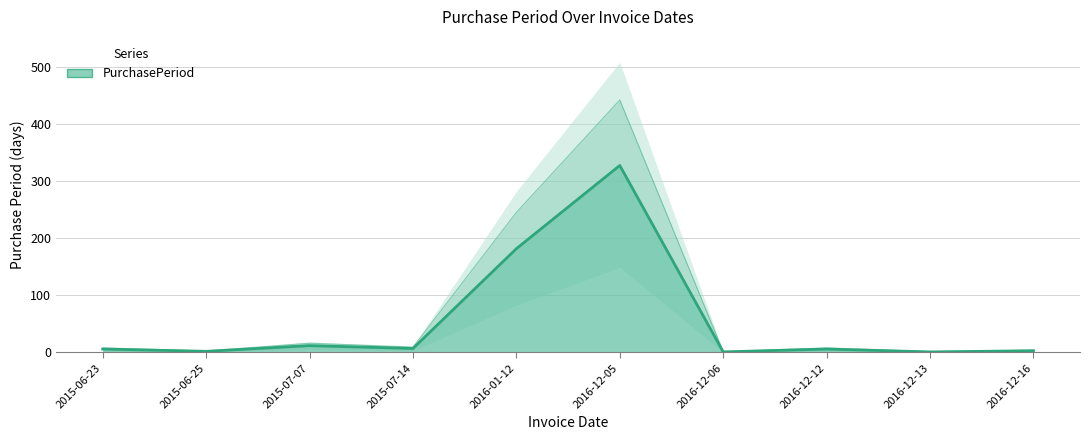

Rank the categories by value from highest to lowest.

2016-12-05, 2016-01-12, 2015-07-07, 2015-07-14, 2015-06-23, 2016-12-12, 2016-12-16, 2015-06-25, 2016-12-06, 2016-12-13